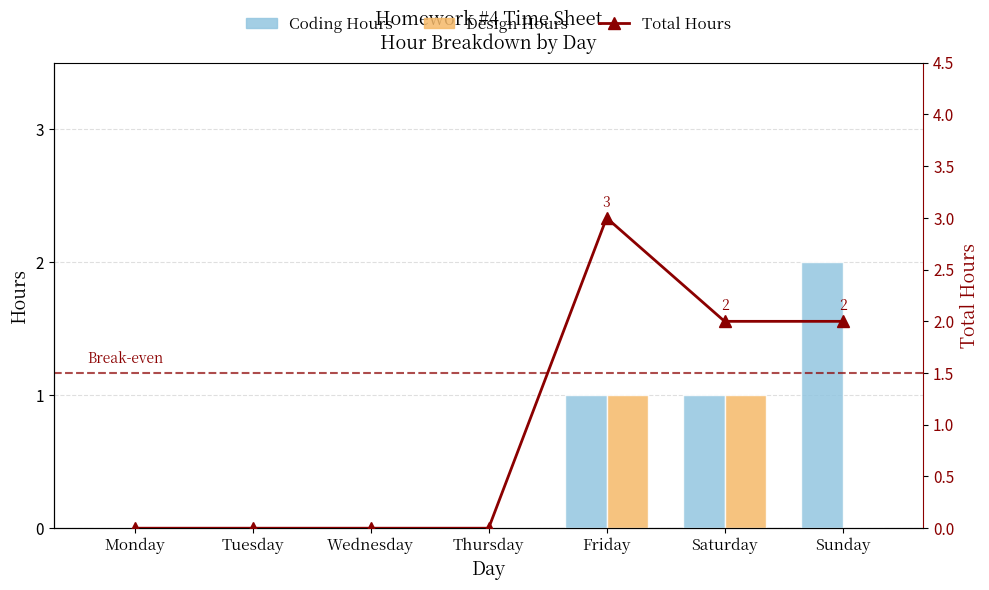

What is the difference between the second highest and second lowest values in the Total Hours series?

2